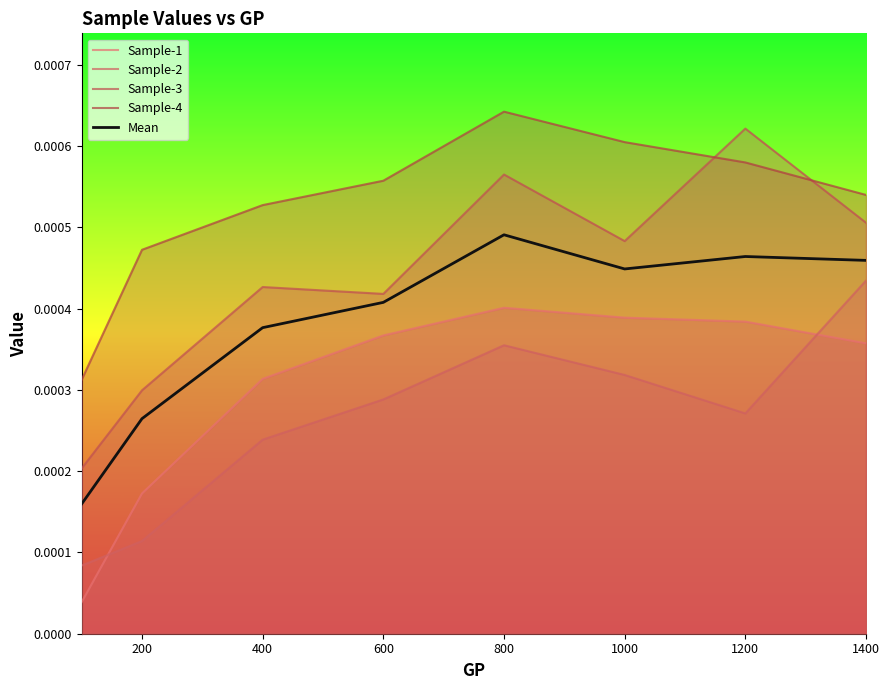

Count the number of data series in this chart.

5